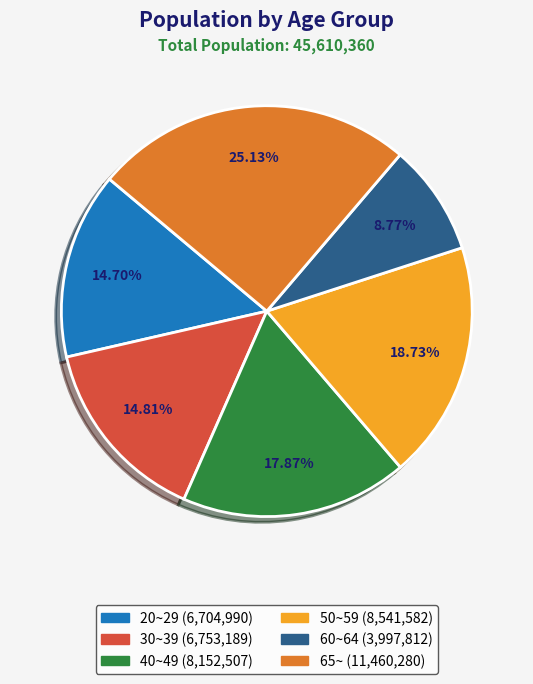

To the nearest percent, what percentage of the pie is 60~64?

9%